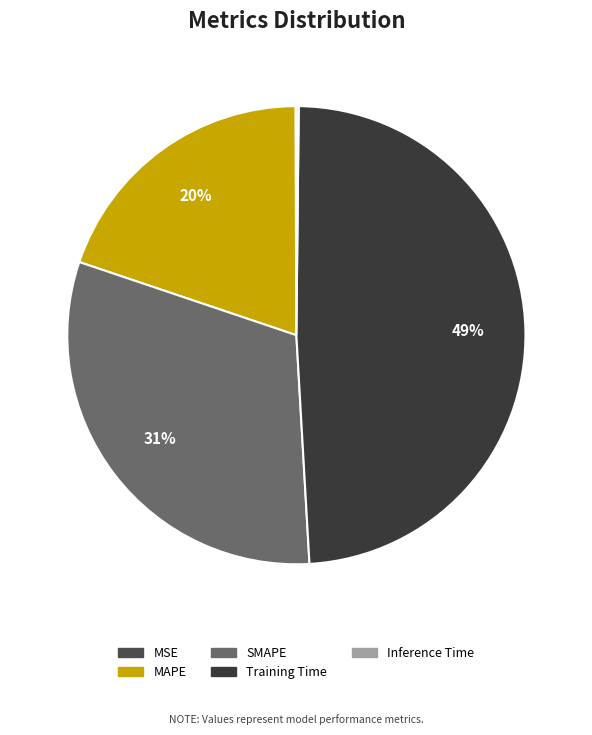

What is the smallest slice in the pie chart?

MSE